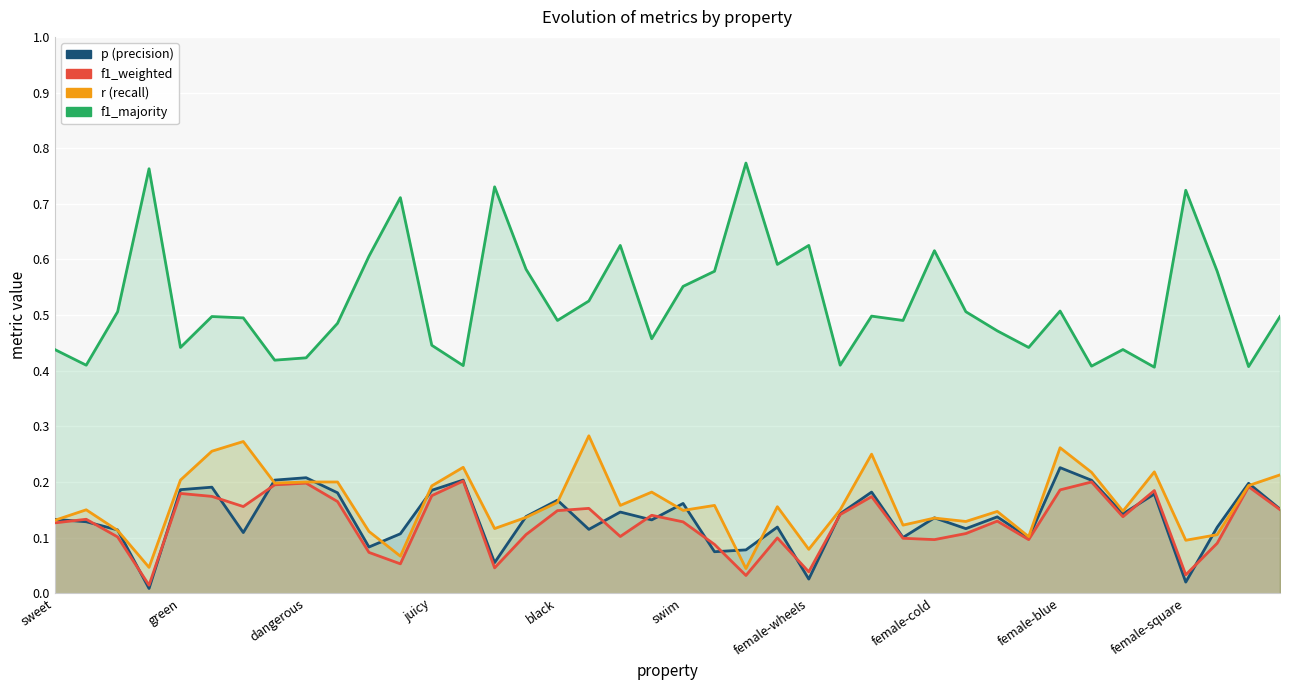

True or false: f1_majority and p (precision) cross at least once.

False